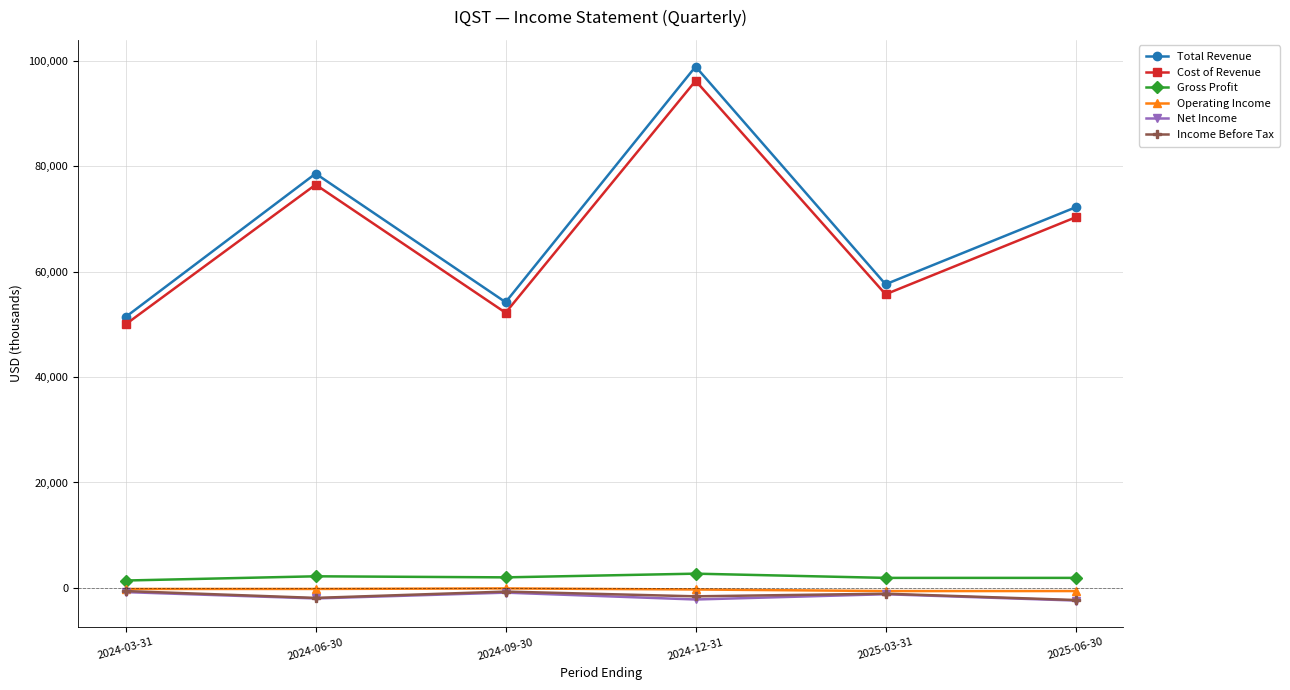

How many distinct data groups are displayed?

6